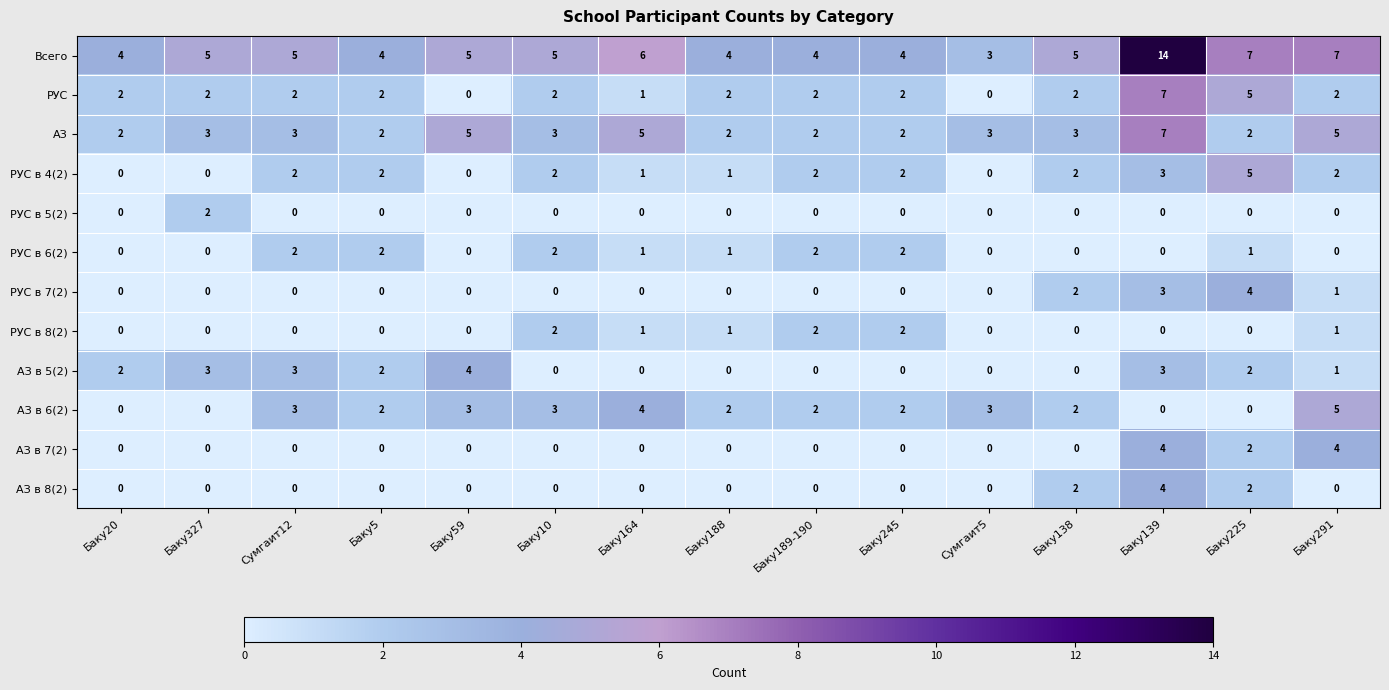

Count the РУС в 8(2) values in the range 0 to 1.

12